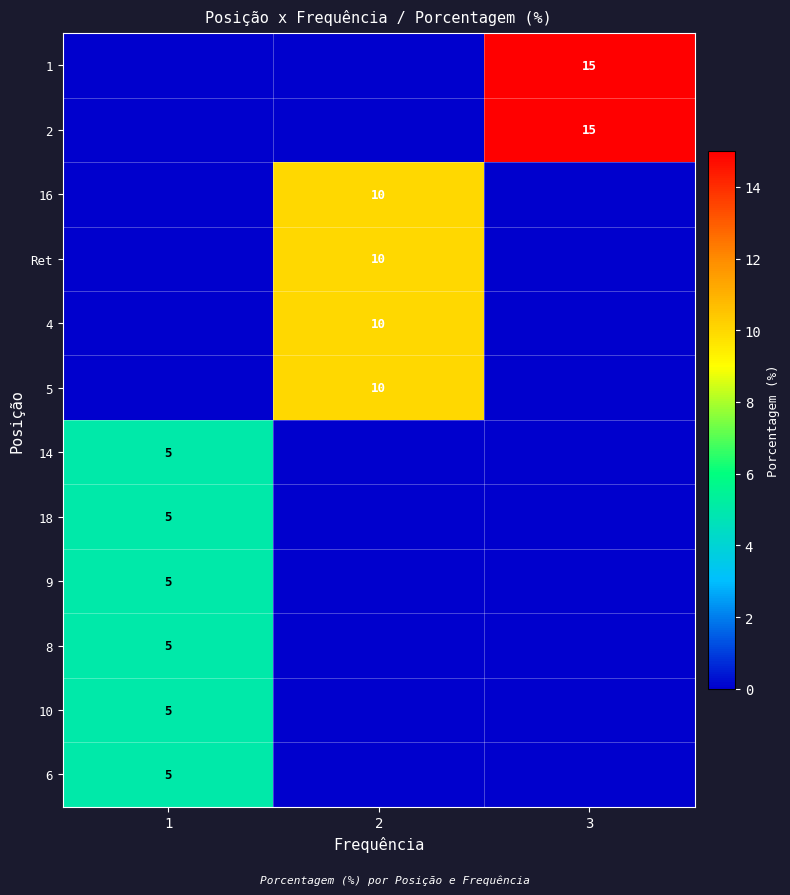

Reading left to right, list all the values displayed in this chart.

row_0: 1=0	2=0	3=15
row_1: 1=0	2=0	3=15
row_2: 1=0	2=10	3=0
row_3: 1=0	2=10	3=0
row_4: 1=0	2=10	3=0
row_5: 1=0	2=10	3=0
row_6: 1=5	2=0	3=0
row_7: 1=5	2=0	3=0
row_8: 1=5	2=0	3=0
row_9: 1=5	2=0	3=0
row_10: 1=5	2=0	3=0
row_11: 1=5	2=0	3=0